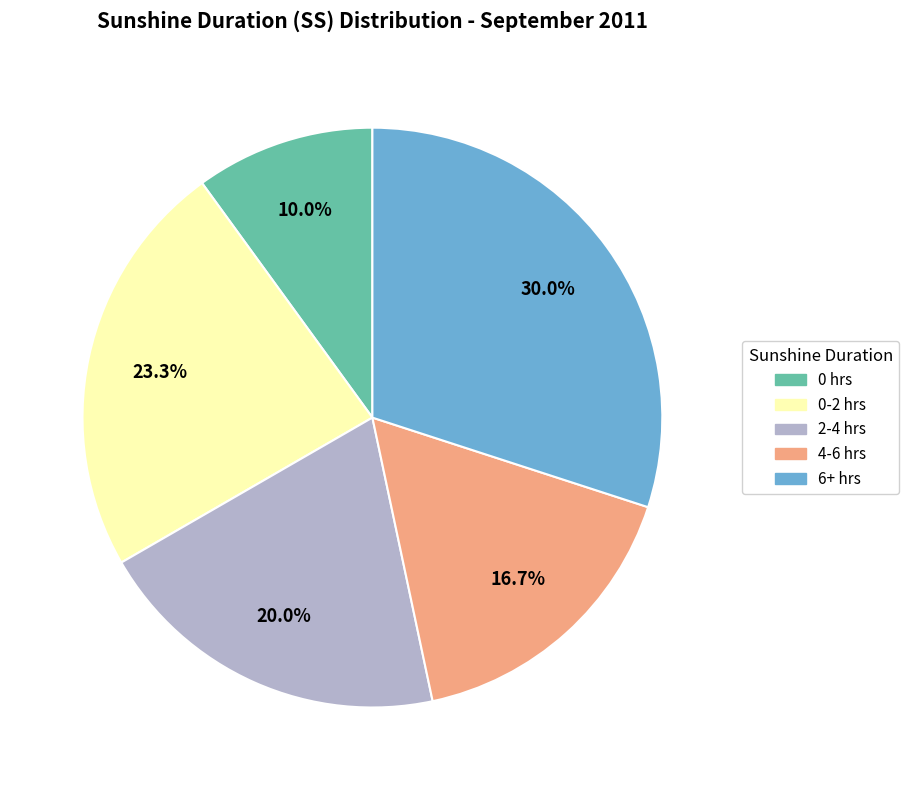

Is there any slice that represents more than half of the pie?

No